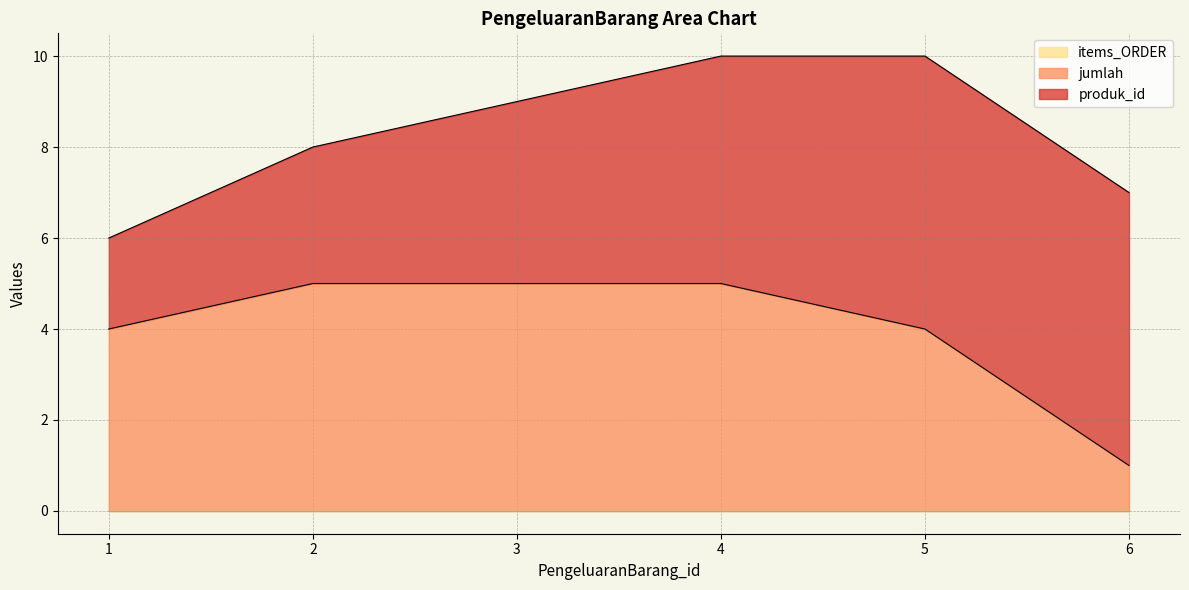

Does the chart display data point markers on the line(s)?

No